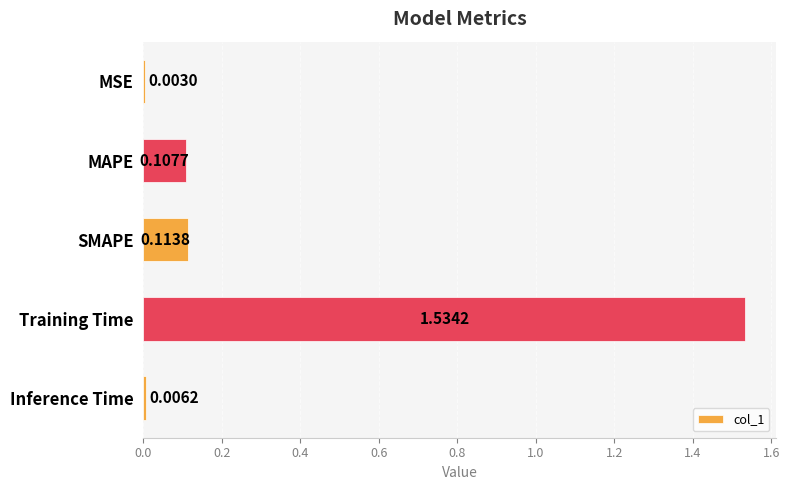

Which label corresponds to the largest value in the chart?

Training Time